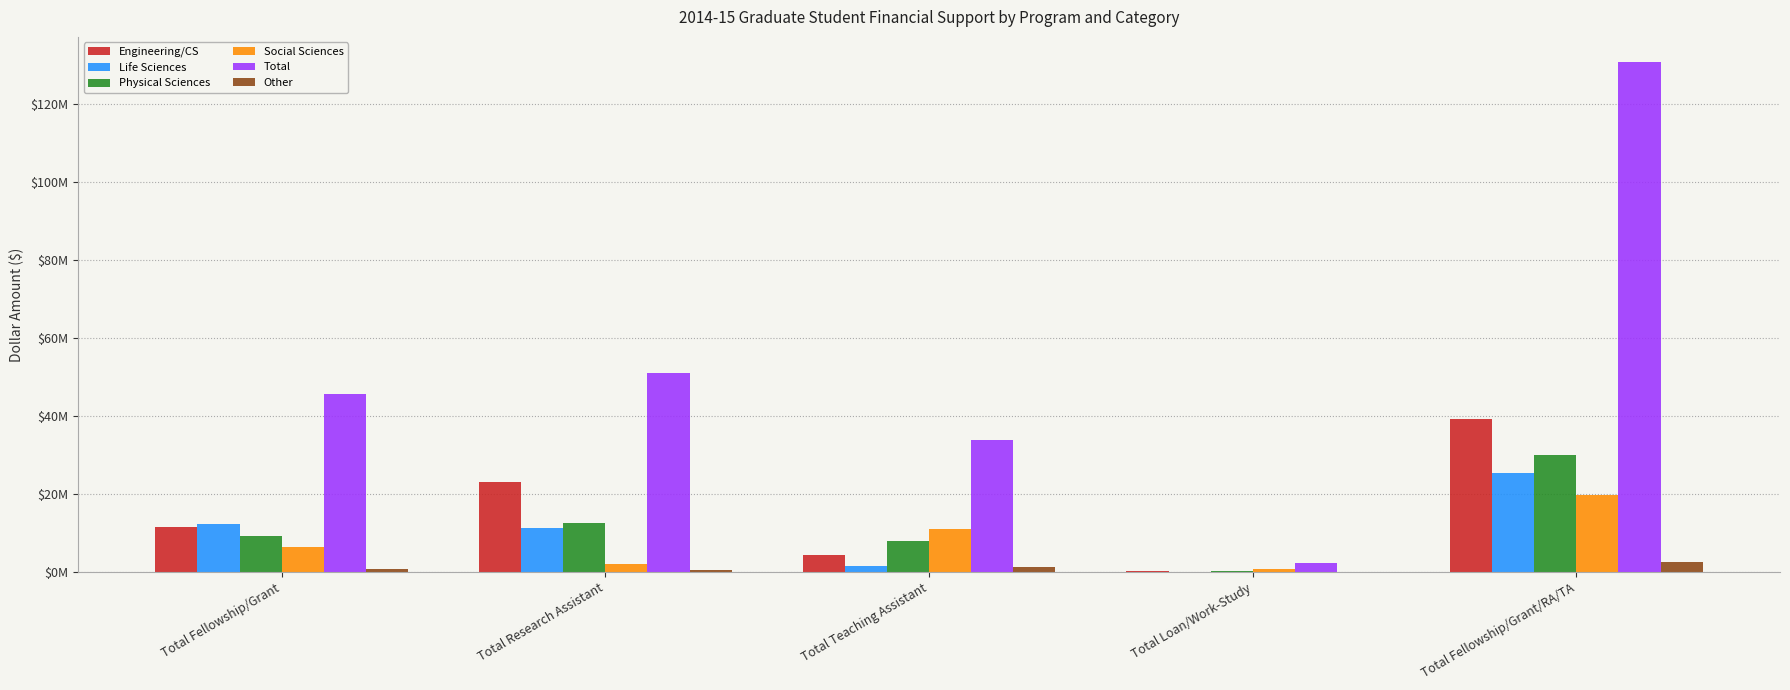

What is the label of the 3rd bar from the left?

Total Teaching Assistant